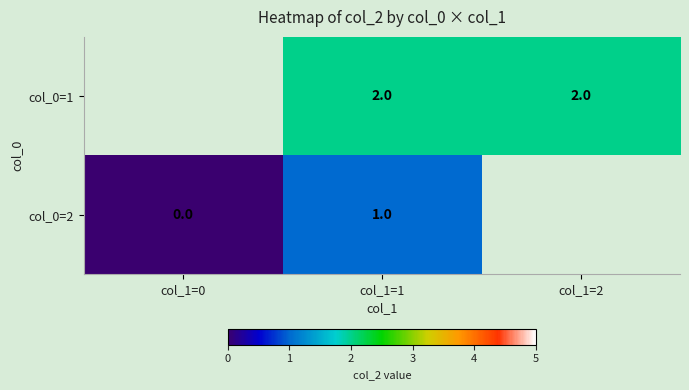

The col_0=1 series shows 2 at col_1=2. True or false?

True